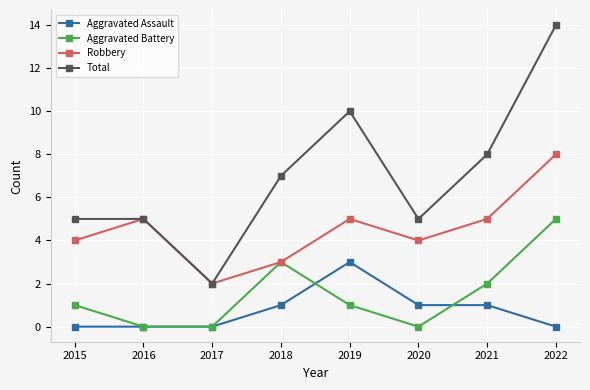

What value does the Total series have at 2015, to the nearest 5?

5